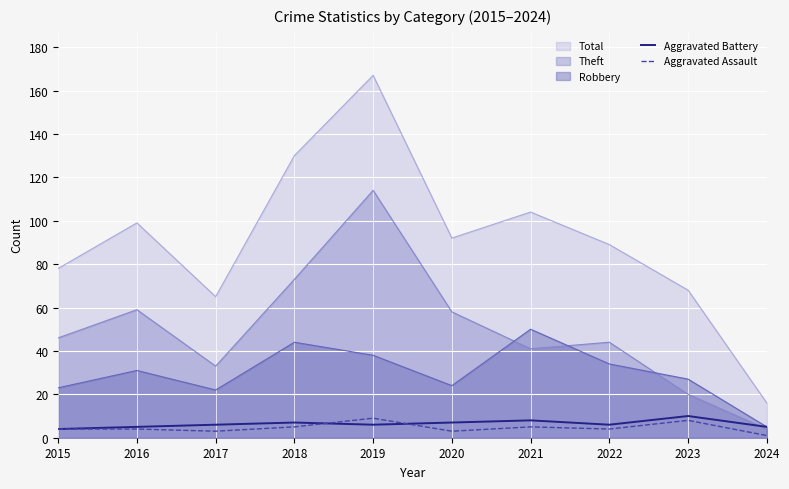

At which category does the chart reach its minimum across all series?

2024